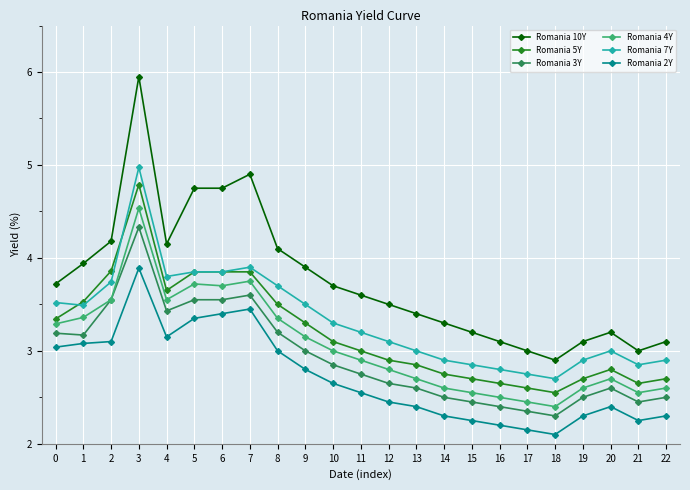

True or false: Romania 10Y has a value of 1.0 at 11.

False